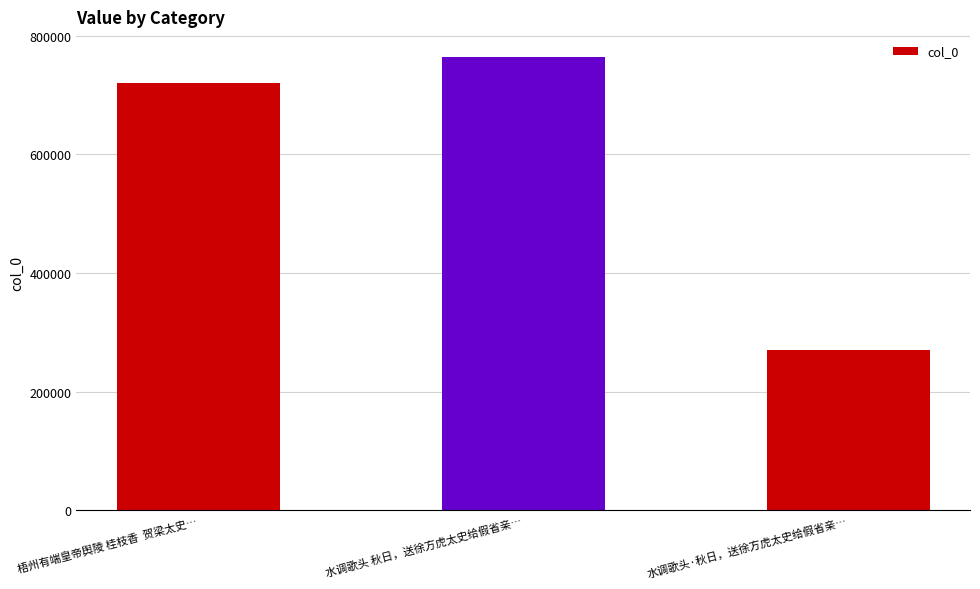

Reading left to right, transcribe all the data shown in this chart.

720612	764135	270663